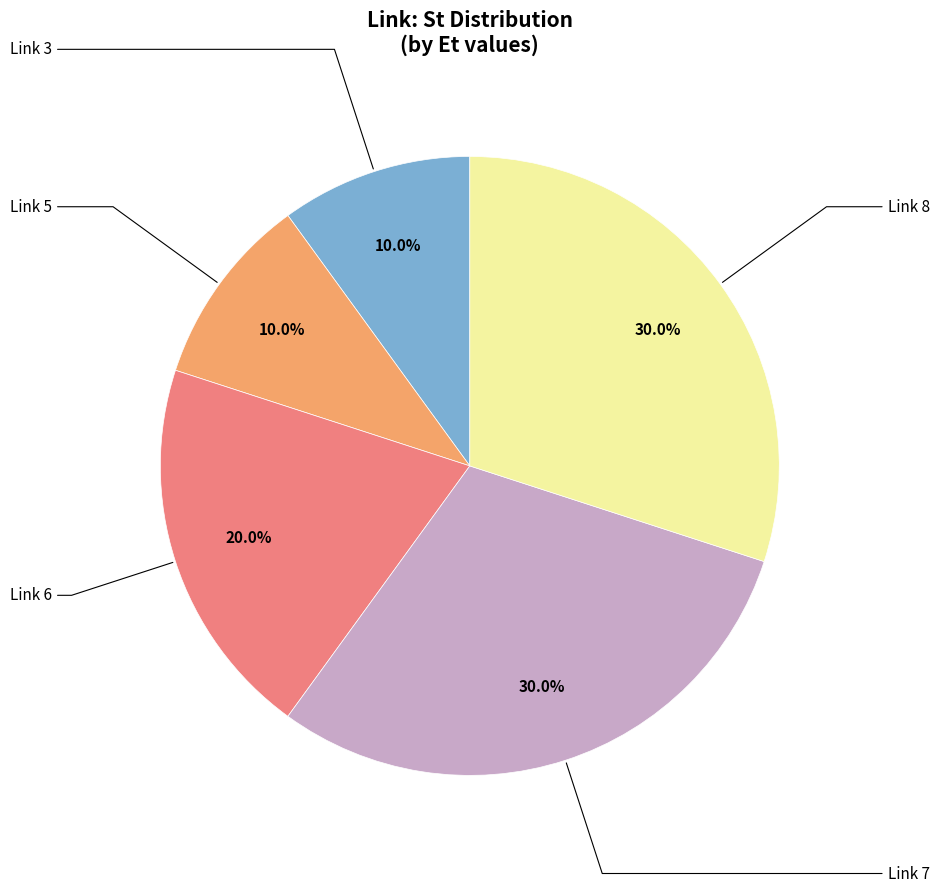

Does any single category account for the majority?

No